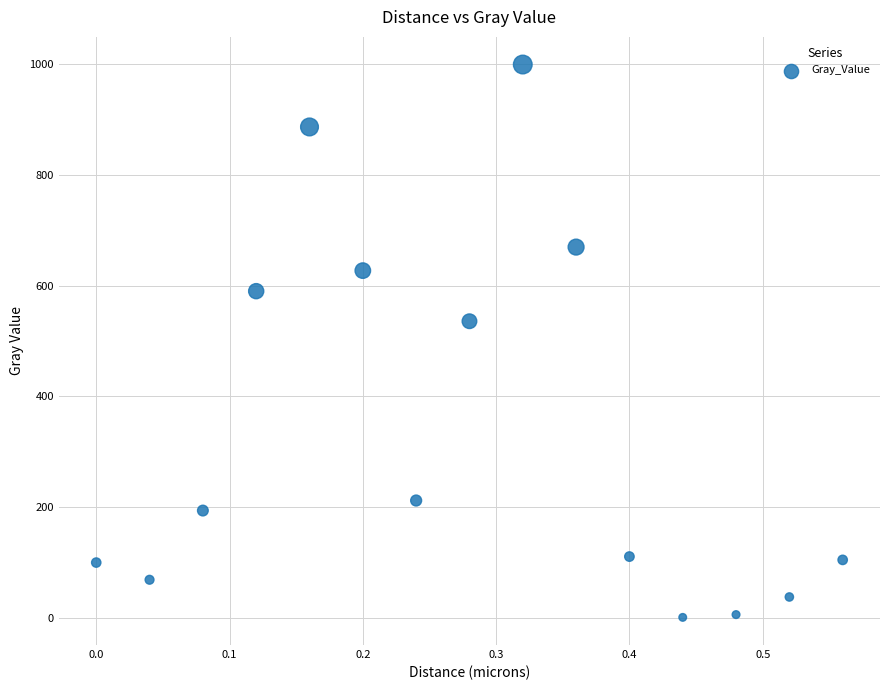

What is the range of Y values (max minus min)?

999.1